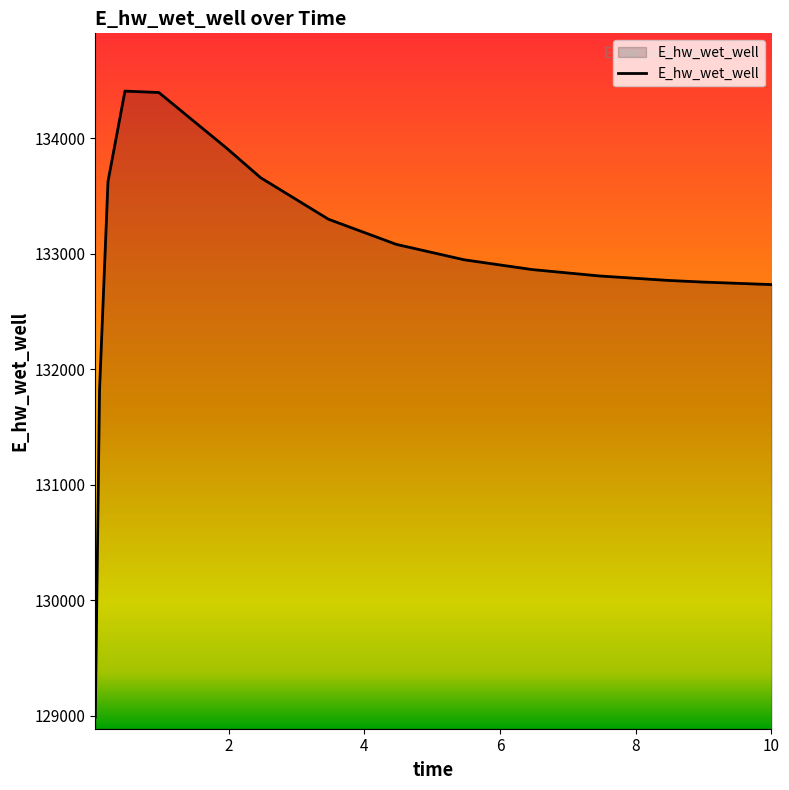

What is the greatest value displayed?

134407.3